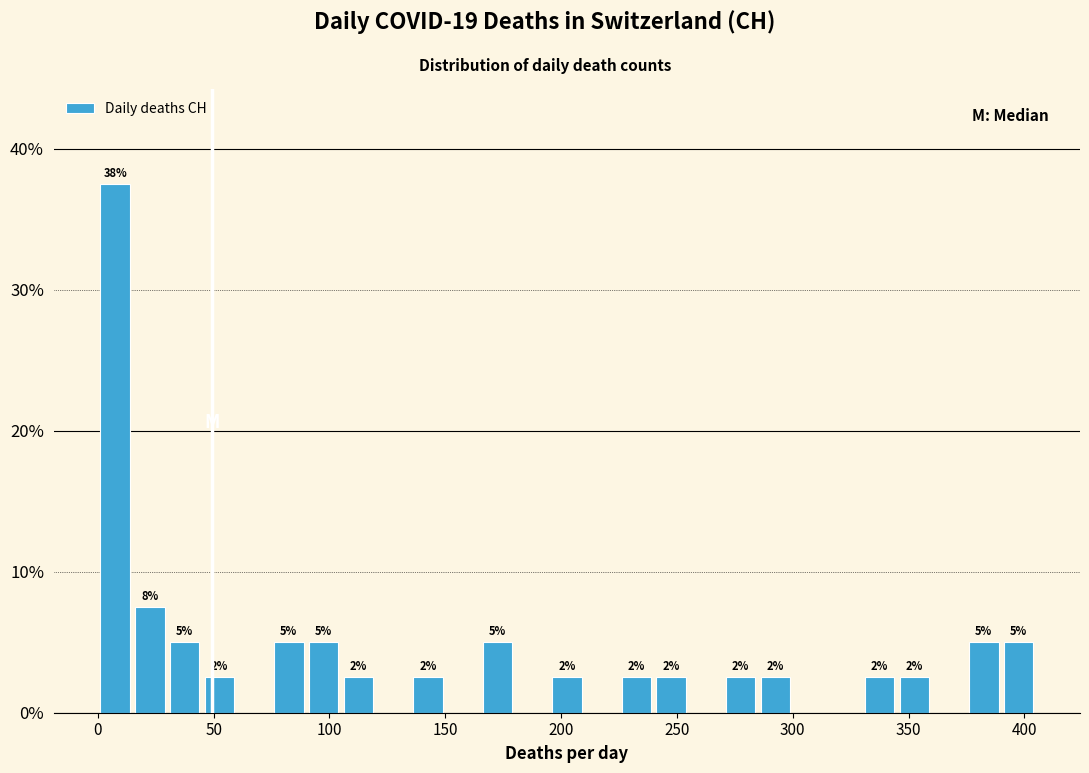

Read against the x-axis, roughly where is the centre of the tallest bar?

10